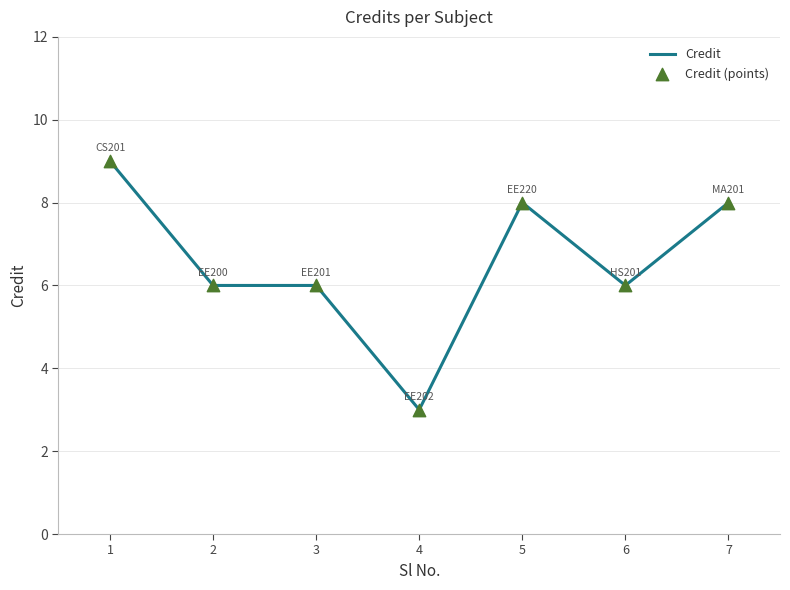

What value does the data have at 4?

3